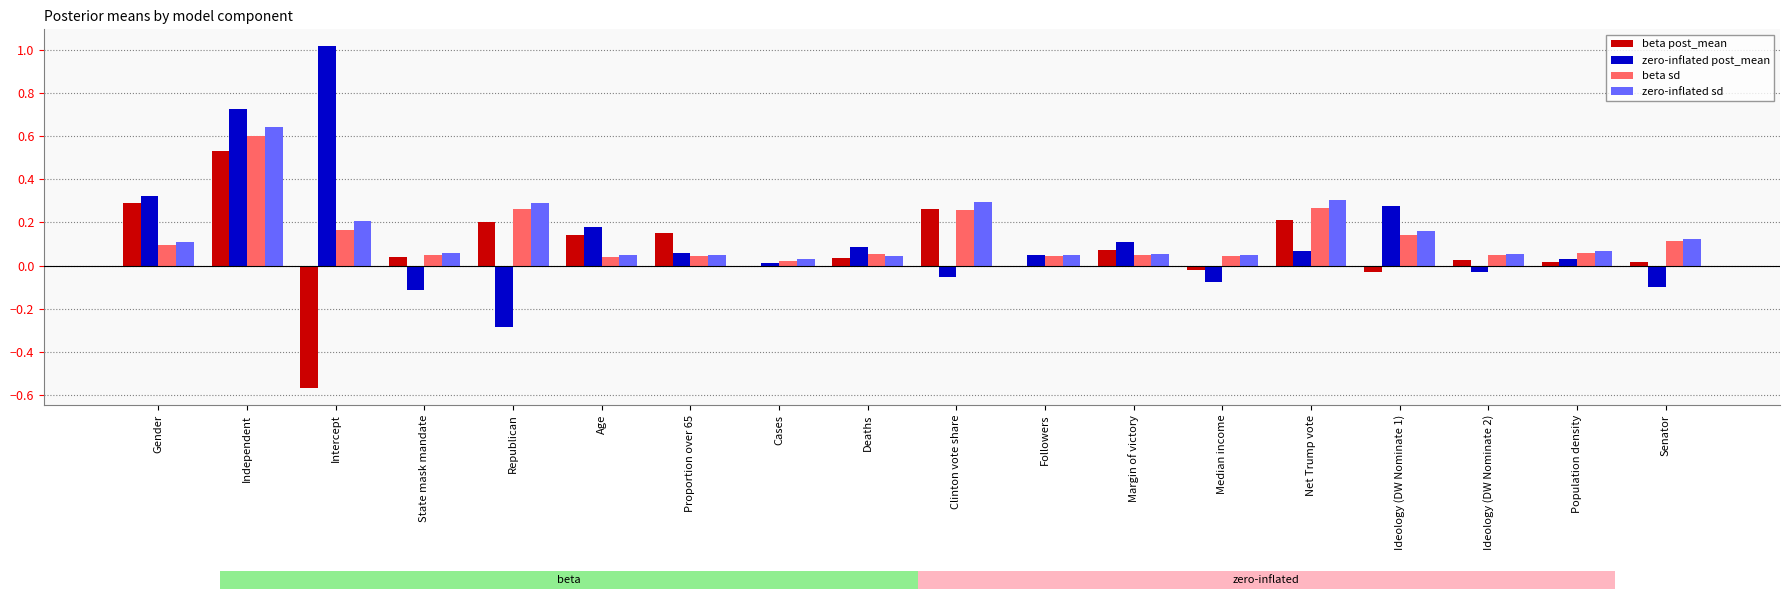

What is the difference between the highest and lowest values at Net Trump vote?

0.2